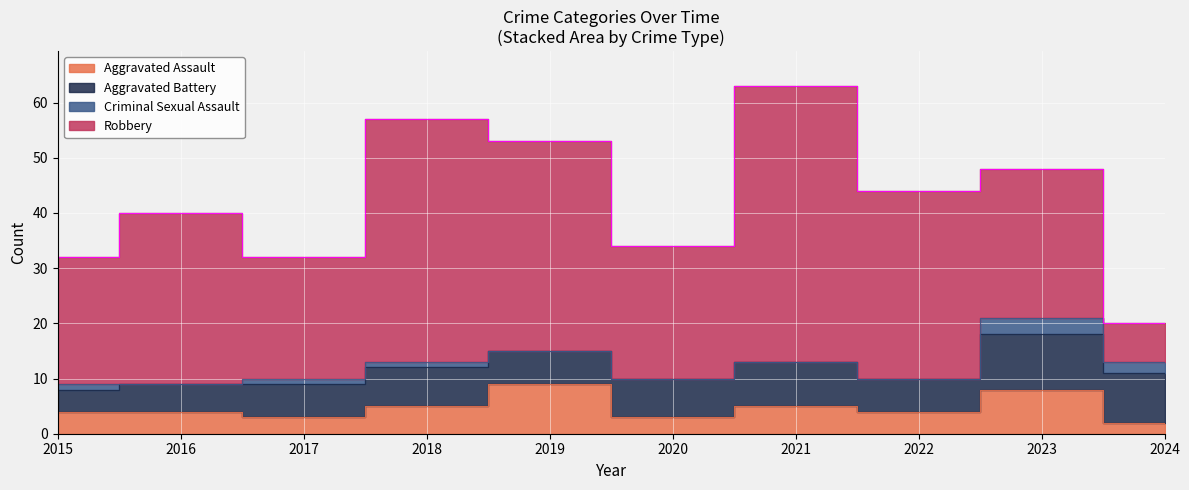

What is the difference between the second highest and second lowest values in the Criminal Sexual Assault series?

2